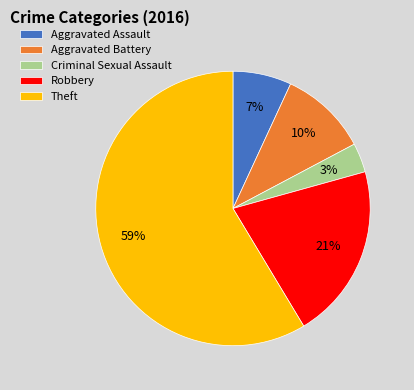

True or false: Aggravated Assault accounts for 1% of the total.

False